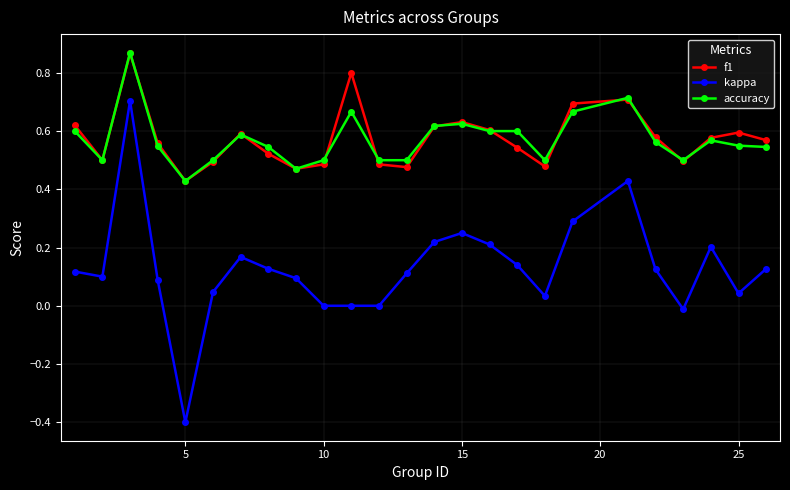

True or false: kappa and accuracy intersect in this chart.

False